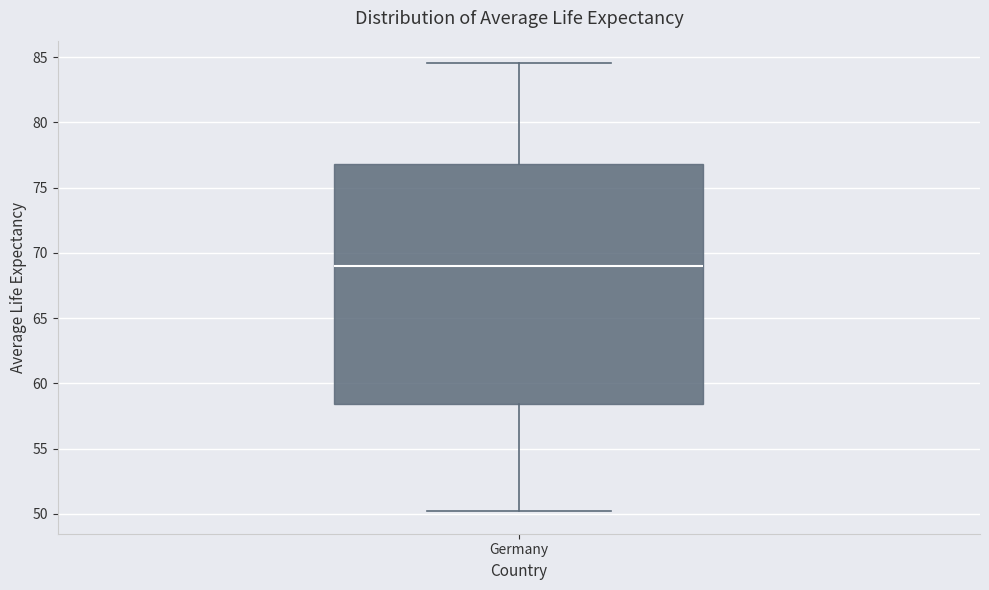

Transcribe this box plot: give where the median line is, the range the box spans, and where the two whiskers end, as read against the y-axis. The values are not printed on the chart, so give them approximately, as read against the axis.

median 69.0, box 58.5 to 77.0, whiskers 50.0 to 84.5